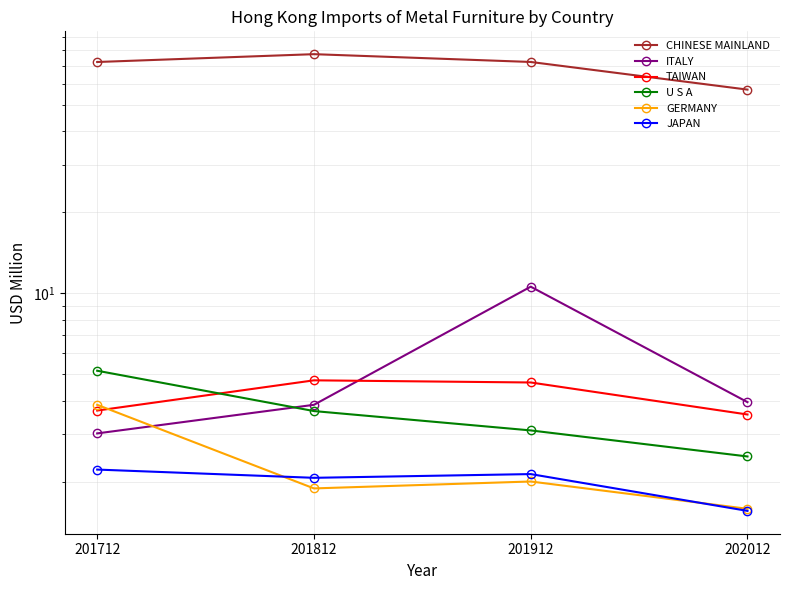

How many data points in JAPAN are above 2?

3